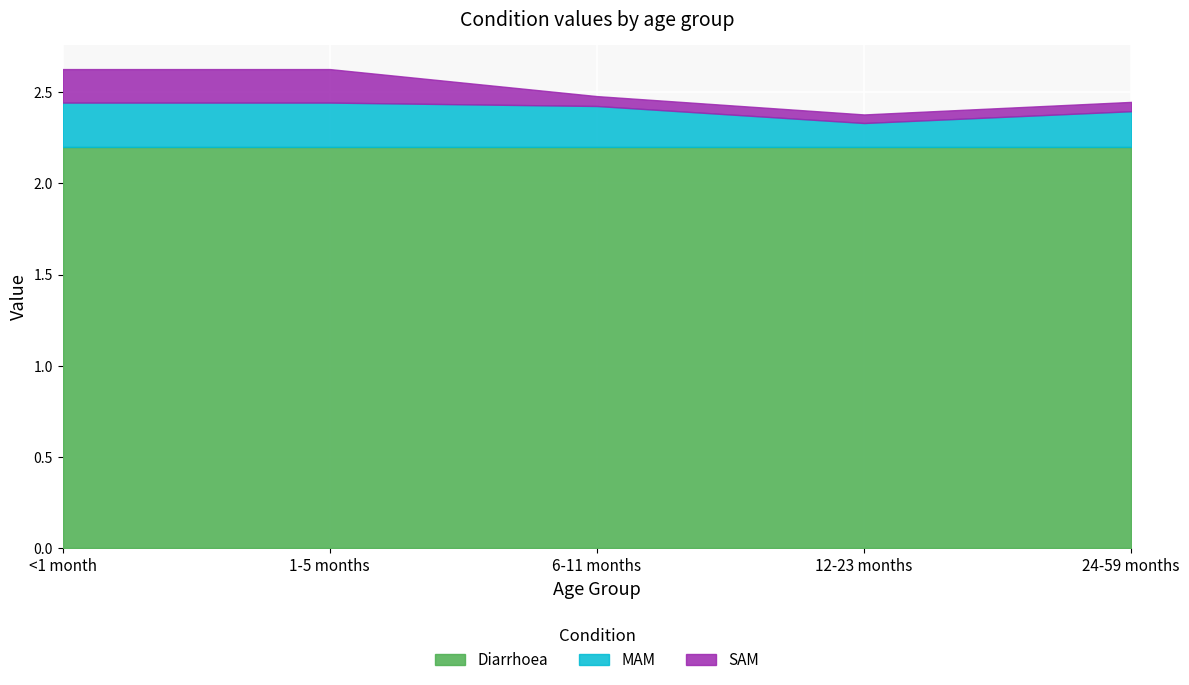

At which category does MAM reach its first local valley?

12-23 months